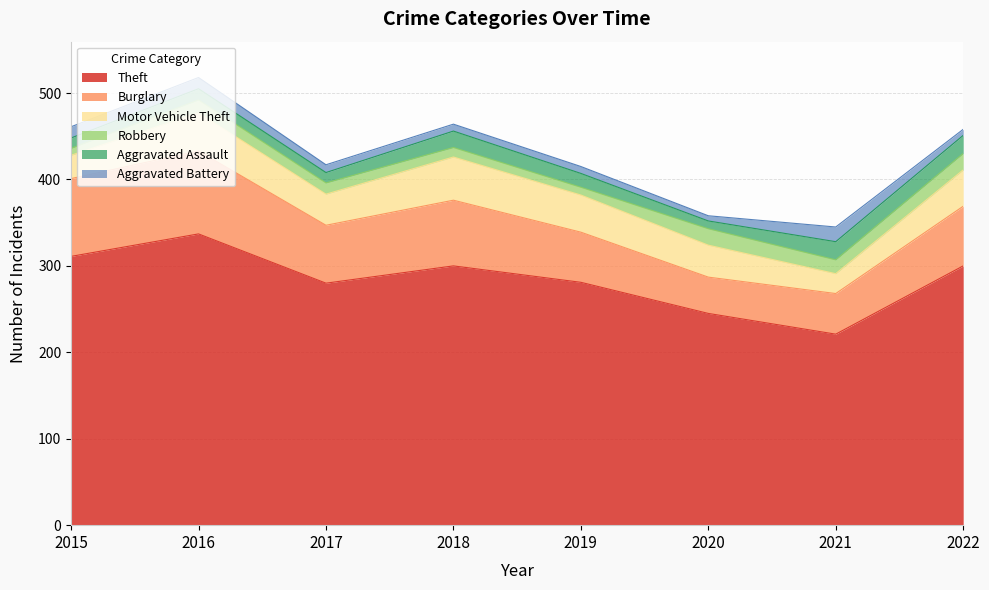

Which has a higher value, 2020 or 2015?

2015